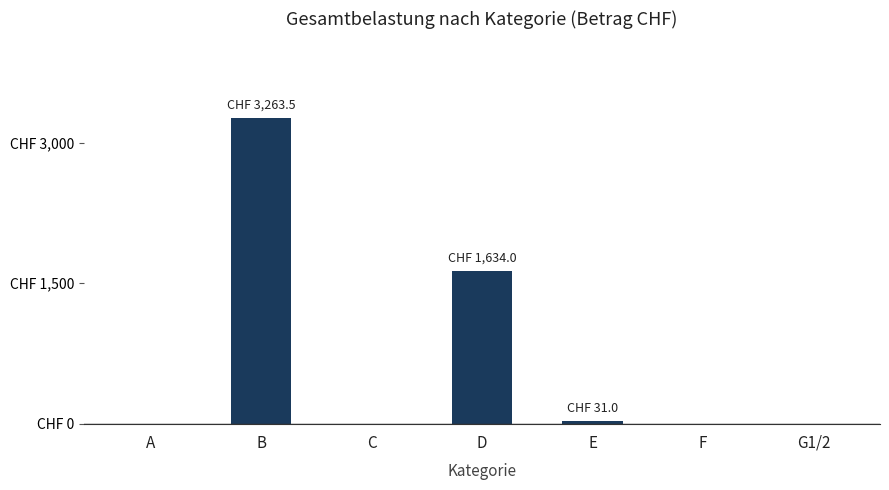

Which label corresponds to the largest value in the chart?

B